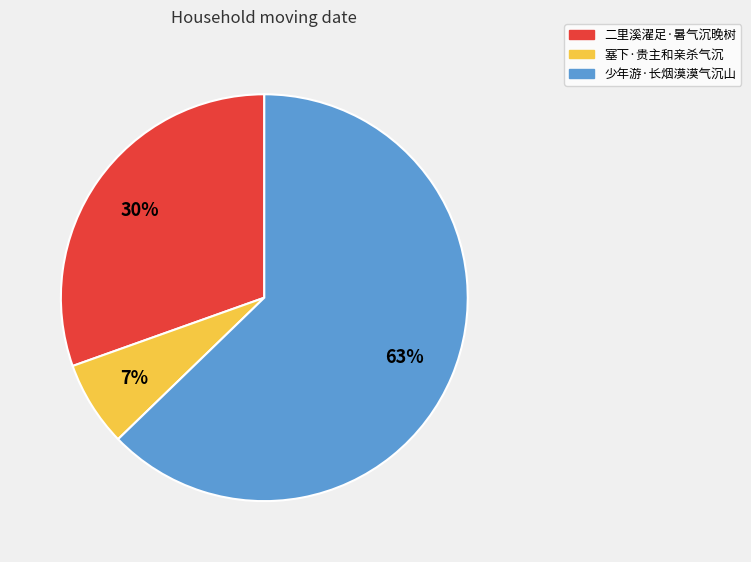

Between 二里溪濯足·暑气沉晚树 and 少年游·长烟漠漠气沉山, which is larger?

少年游·长烟漠漠气沉山